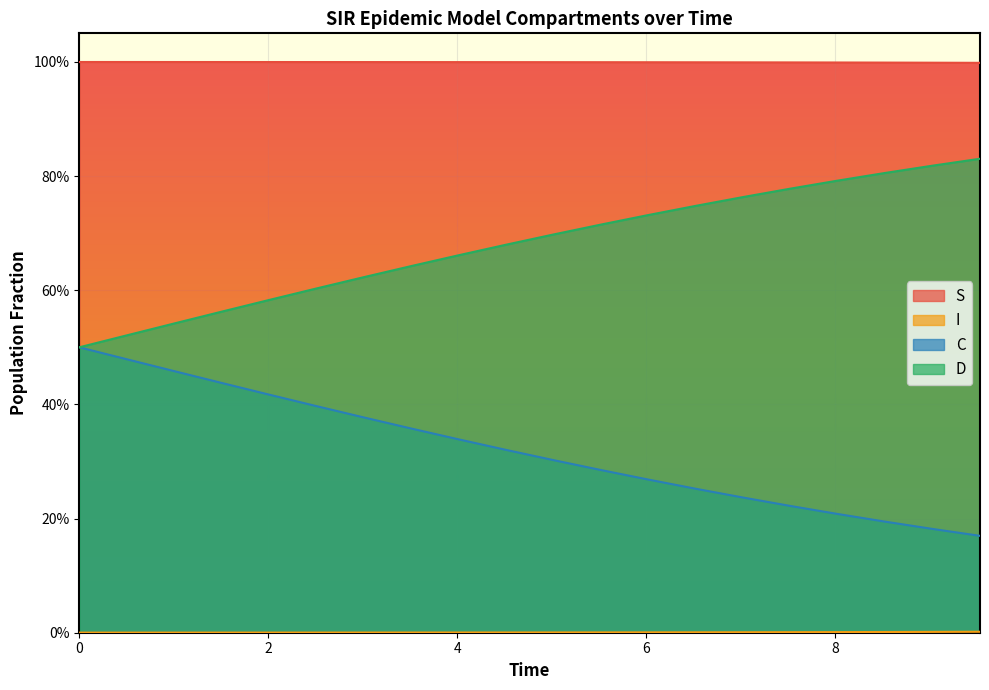

True or false: I and C intersect in this chart.

False